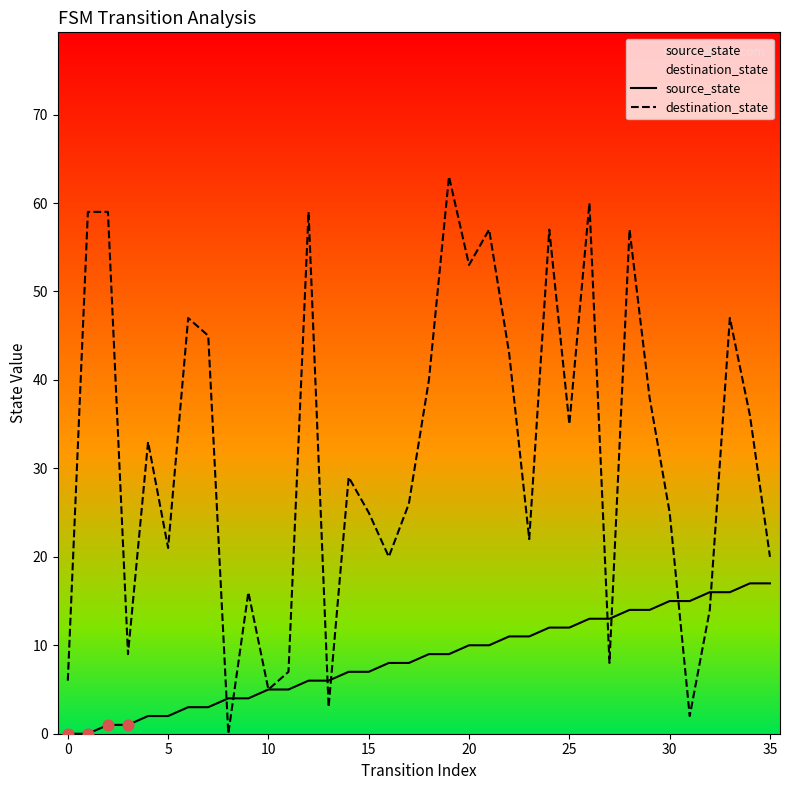

Is the value of destination_state at 10 greater than the value of source_state at 24?

No